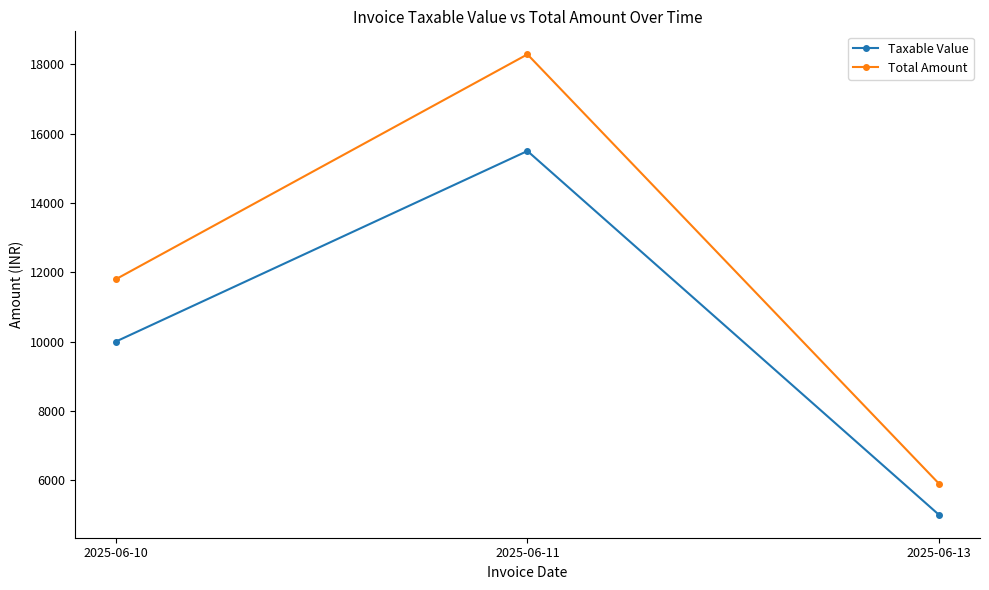

Which series has the largest range (max minus min)?

Total Amount